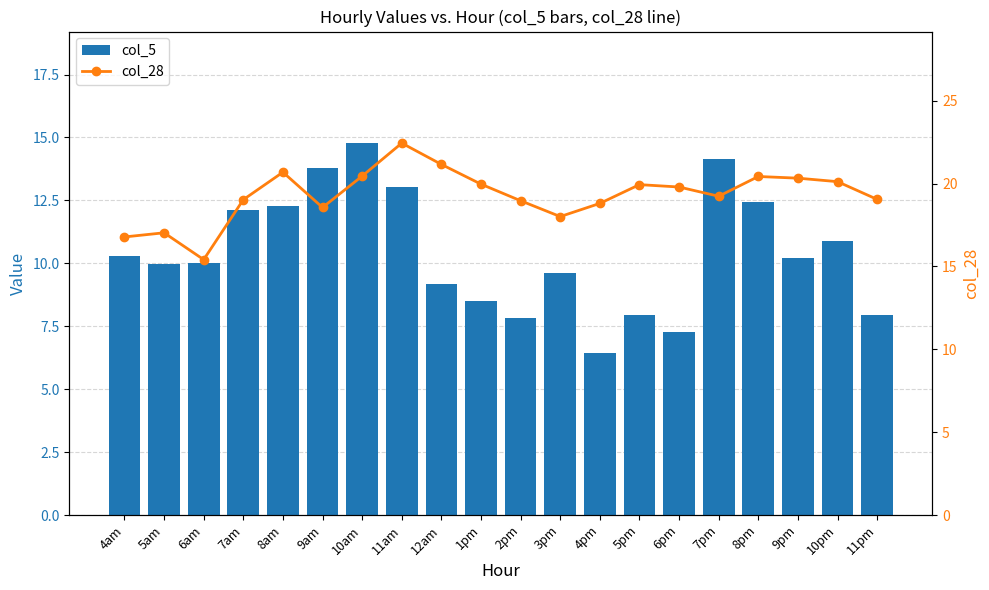

Which series has the largest total across all categories?

col_28